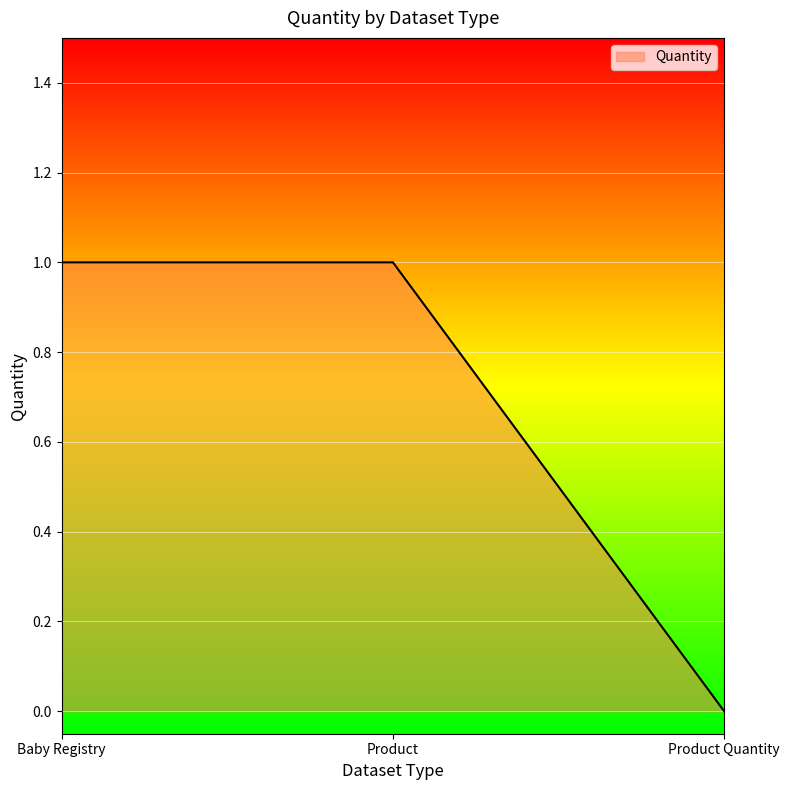

What position from the right is Product Quantity?

1